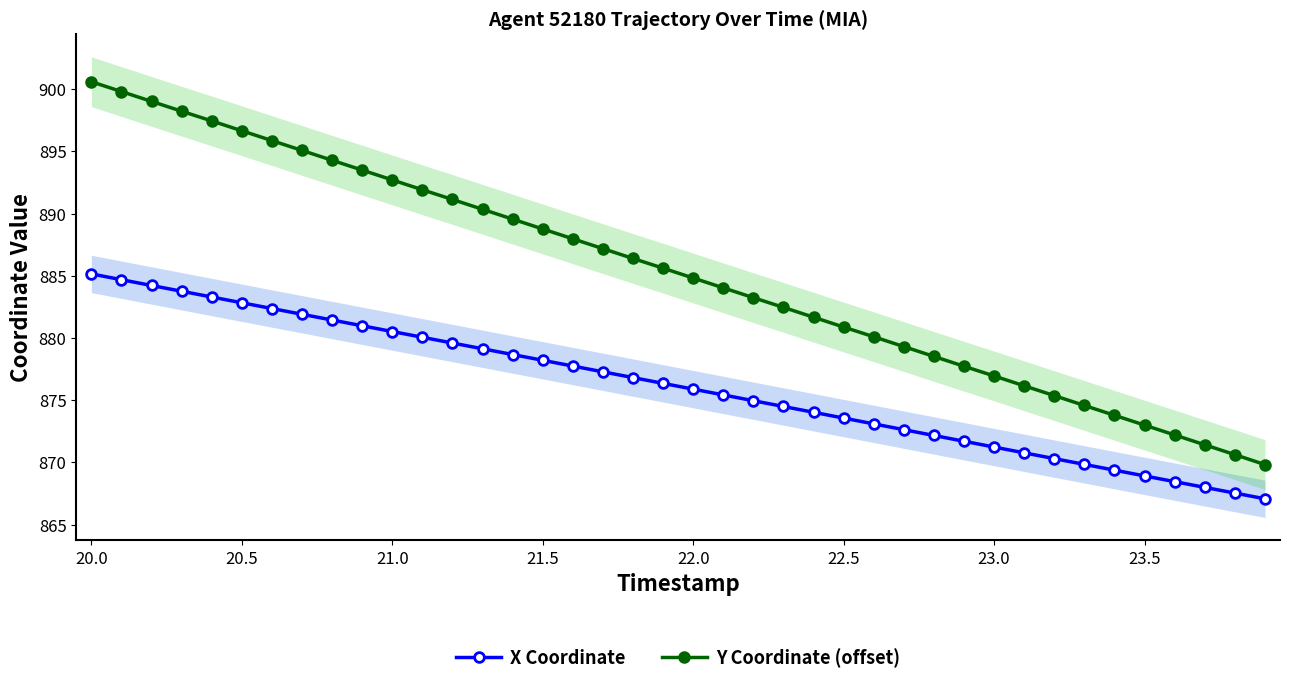

What is the lowest value of the X Coordinate series?

867.1